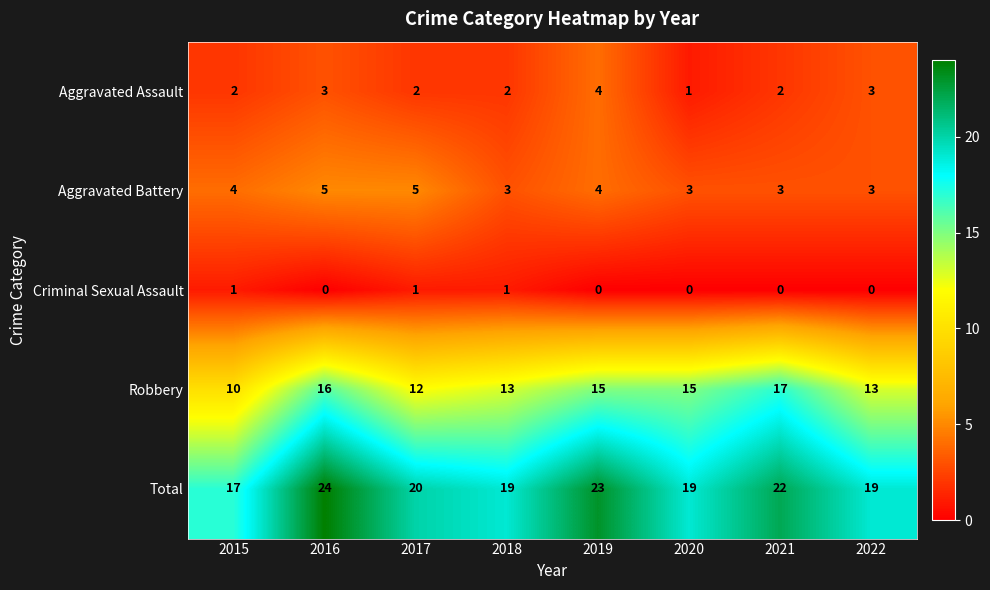

What is the difference between the Robbery values at 2016 and 2015?

6